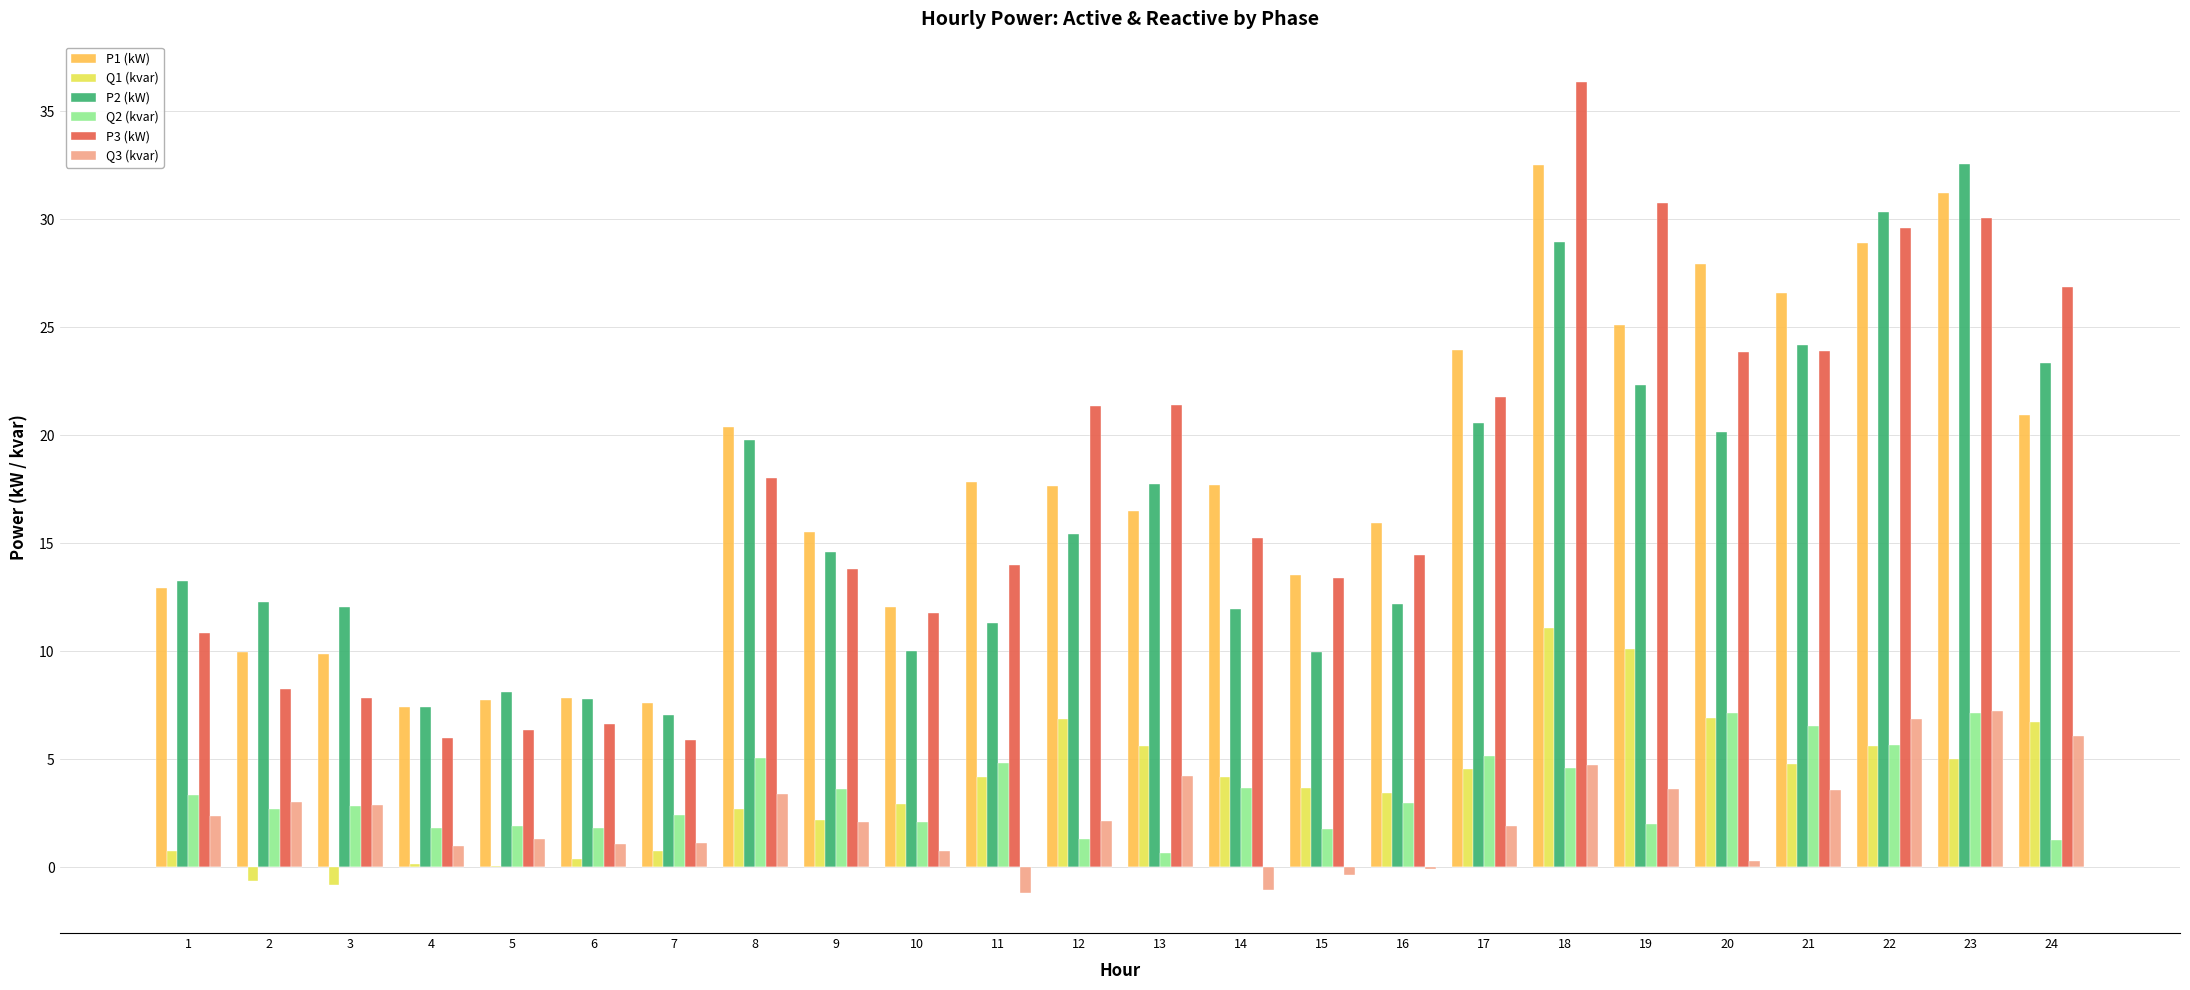

At which label is P2 (kW) closest to 19?

8